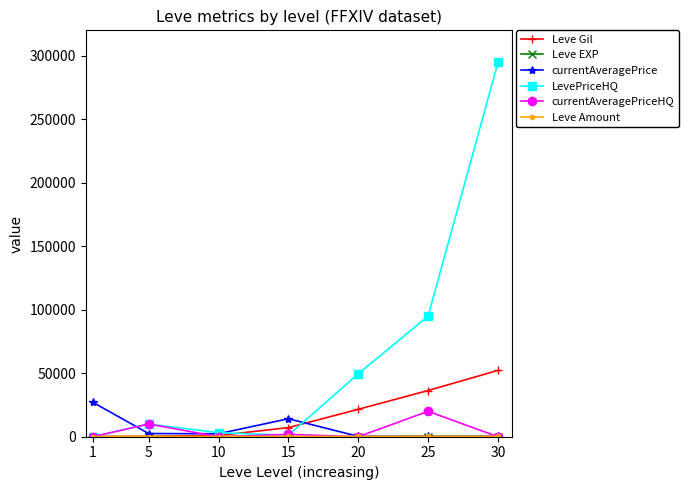

Which series has the largest total across all categories?

LevePriceHQ